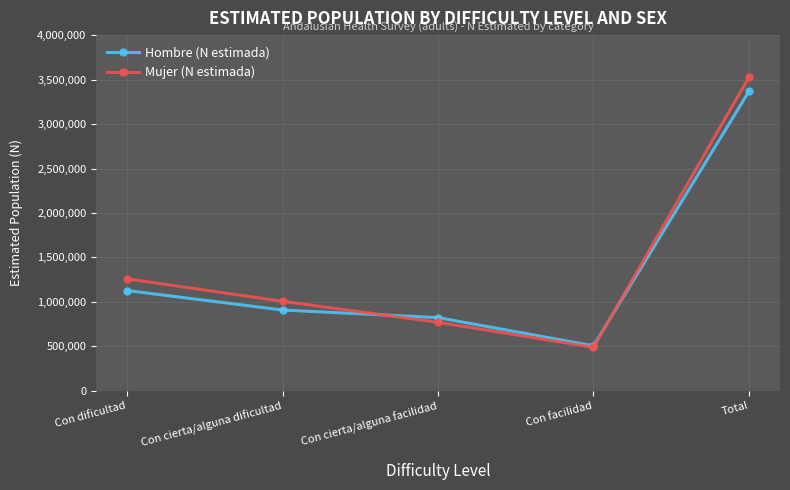

True or false: Mujer (N estimada) and Hombre (N estimada) intersect in this chart.

True